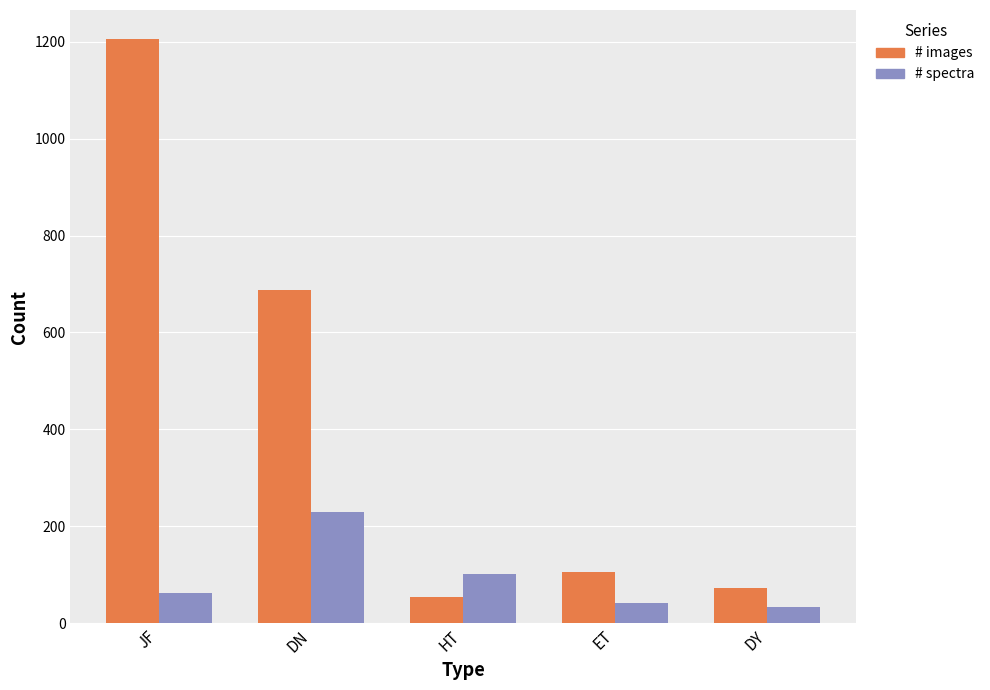

List the series in order of their peak value, highest first.

# images, # spectra